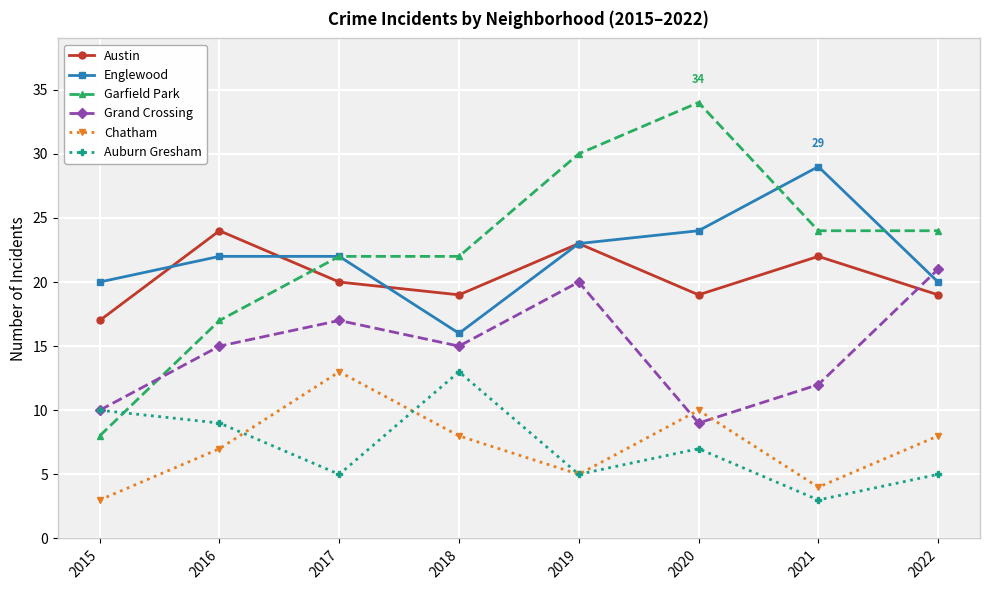

What is the sum of the Austin values at 2017 and 2020?

39